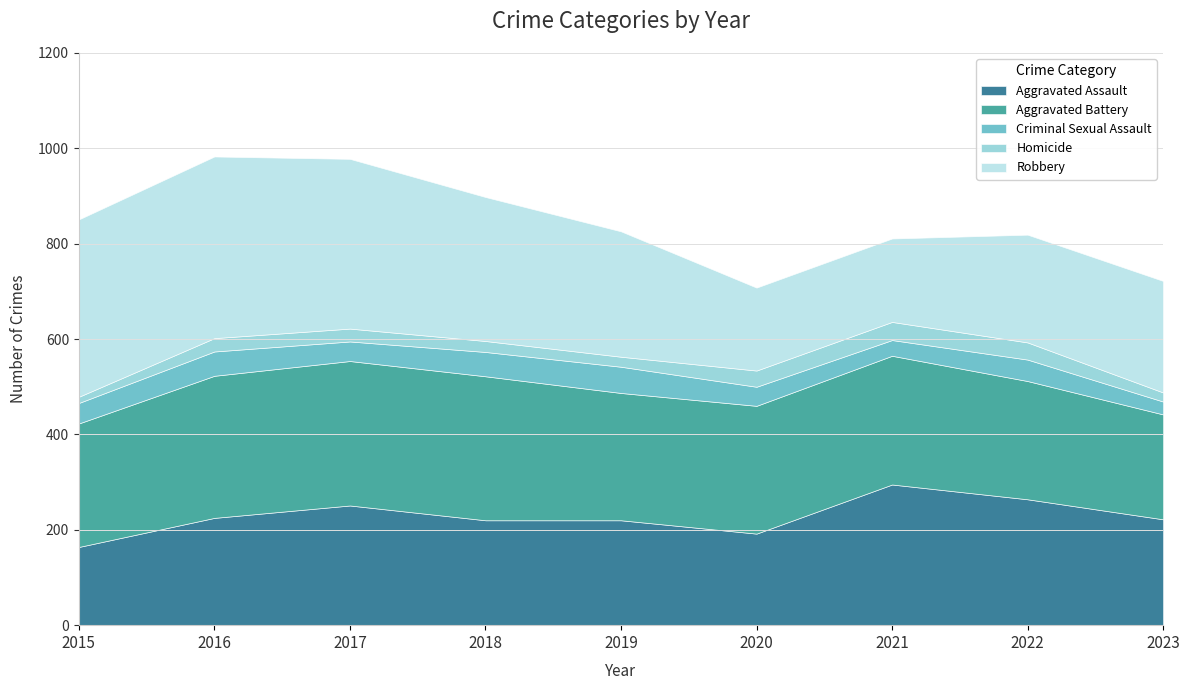

Which category has the lowest value in the Homicide series?

2015